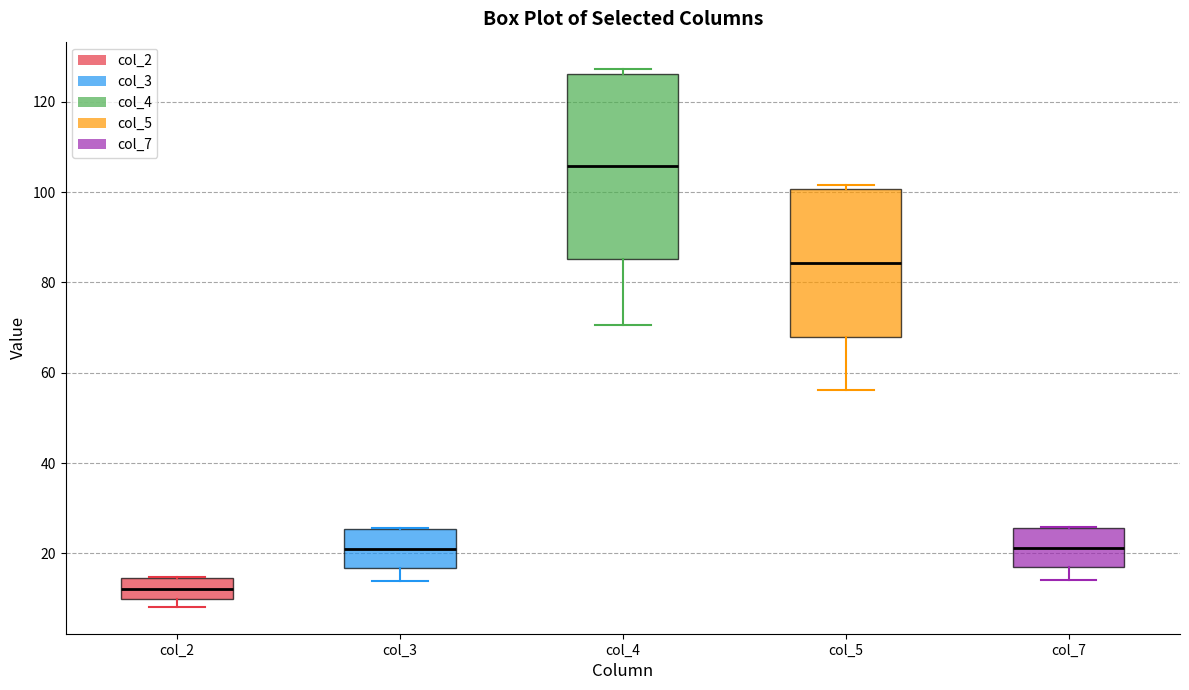

Reading left to right, transcribe this box plot: for each box, give where its median line is, the range the box spans, and where its two whiskers end, as read against the y-axis. The values are not printed on the chart, so give them approximately, as read against the axis.

col_2: median 12, box 10 to 14, whiskers 8 to 14
col_3: median 22, box 16 to 26, whiskers 14 to 26
col_4: median 106, box 86 to 126, whiskers 70 to 128
col_5: median 84, box 68 to 100, whiskers 56 to 102
col_7: median 22, box 18 to 26, whiskers 14 to 26